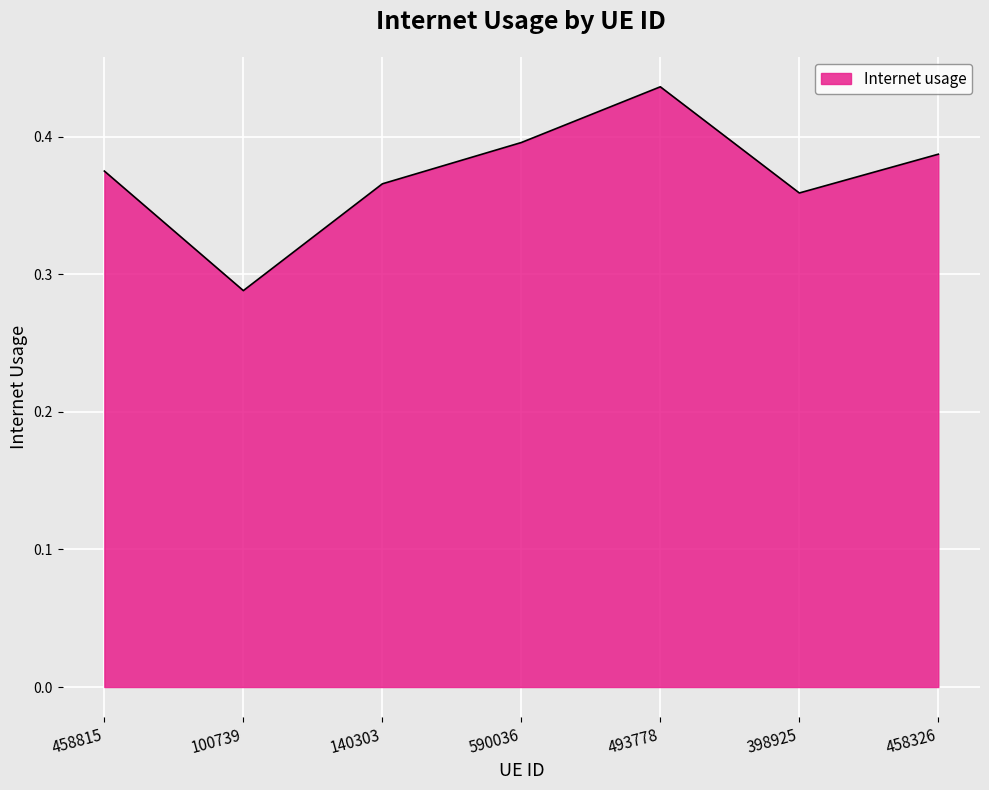

What position from the right is 590036?

4